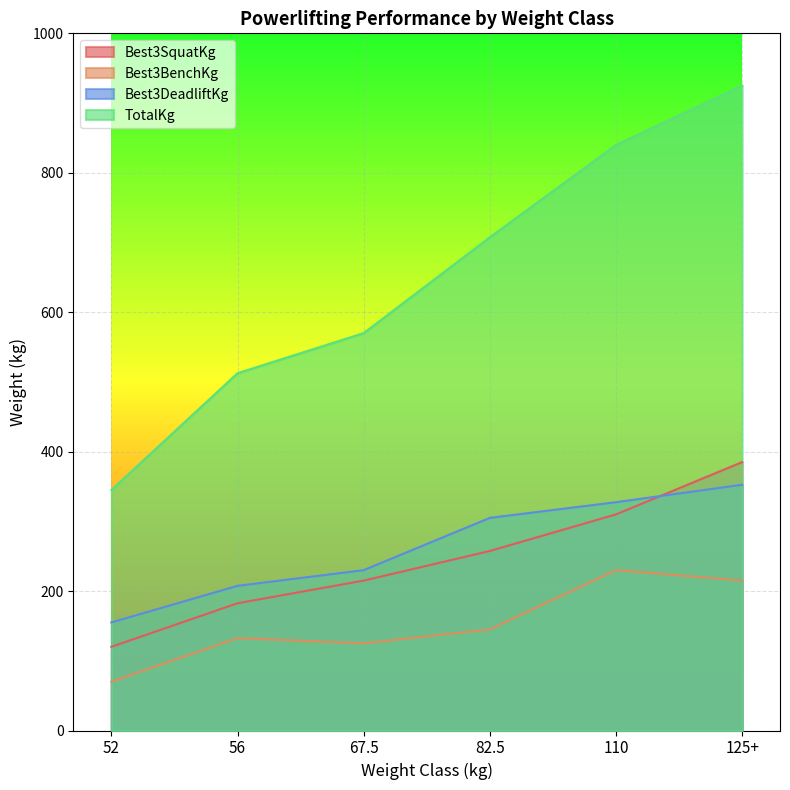

Reading left to right, list all the values displayed in this chart.

Best3SquatKg: 52=120.0	56=182.5	67.5=215.0	82.5=257.5	110=310.0	125+=385.0
Best3BenchKg: 52=70.0	56=132.5	67.5=125.0	82.5=145.0	110=230.0	125+=215.0
Best3DeadliftKg: 52=155.0	56=207.5	67.5=230.0	82.5=305.0	110=327.5	125+=352.5
TotalKg: 52=345.0	56=512.5	67.5=570.0	82.5=707.5	110=840.0	125+=925.0